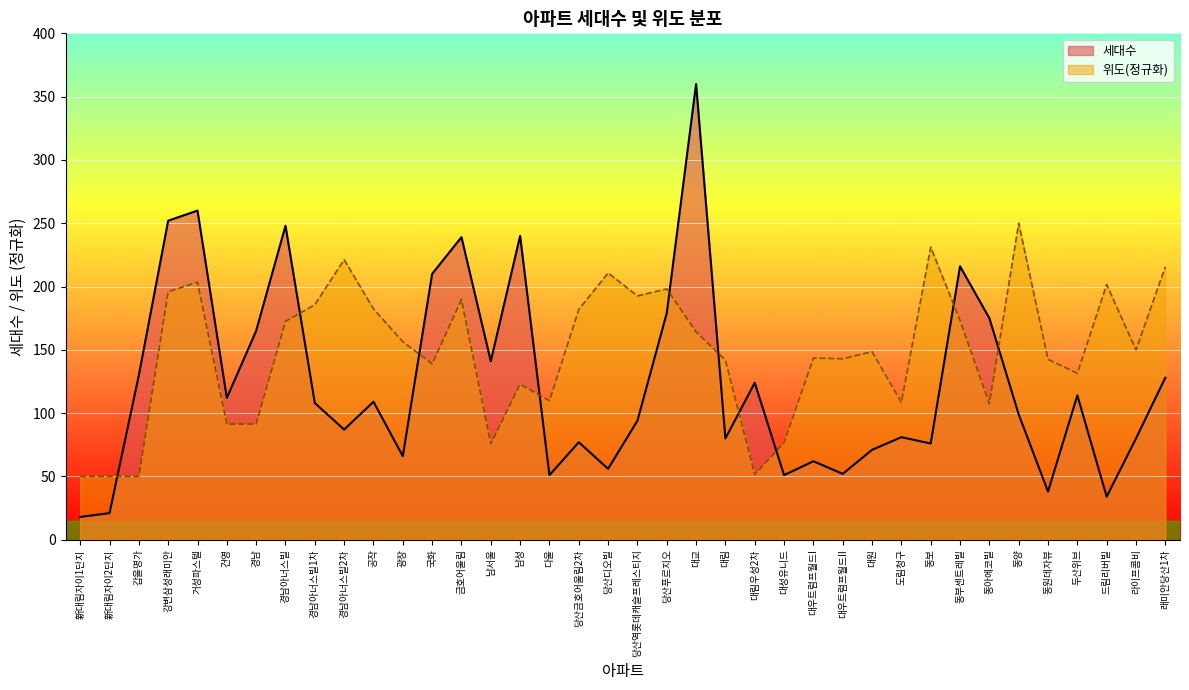

What is the total value across all series at 라이프콤비?

230.0